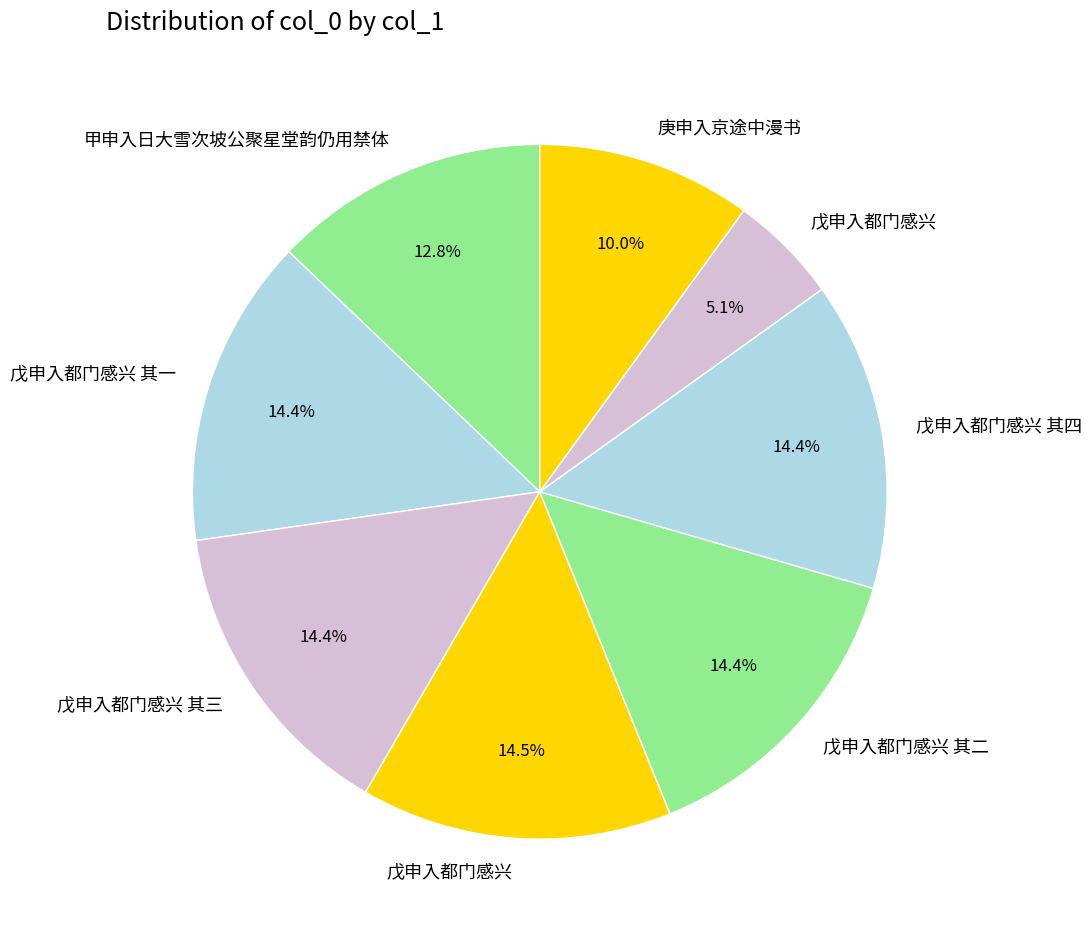

Does any single category account for the majority?

No